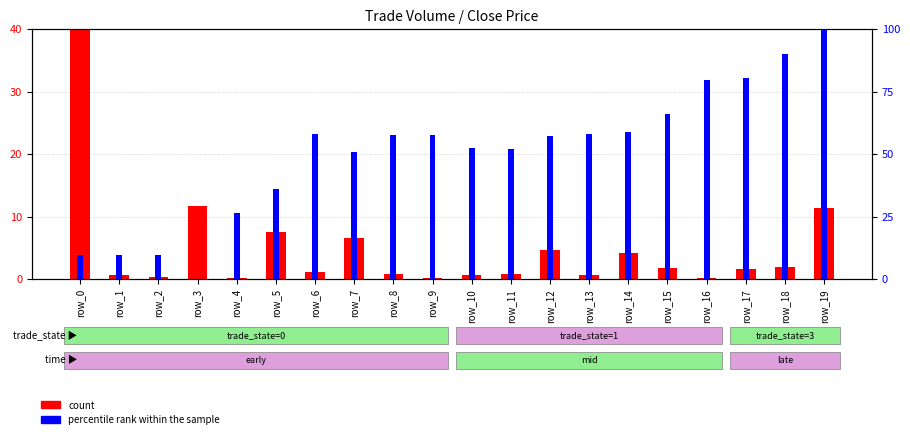

What is the maximum value shown in the chart?

100.0